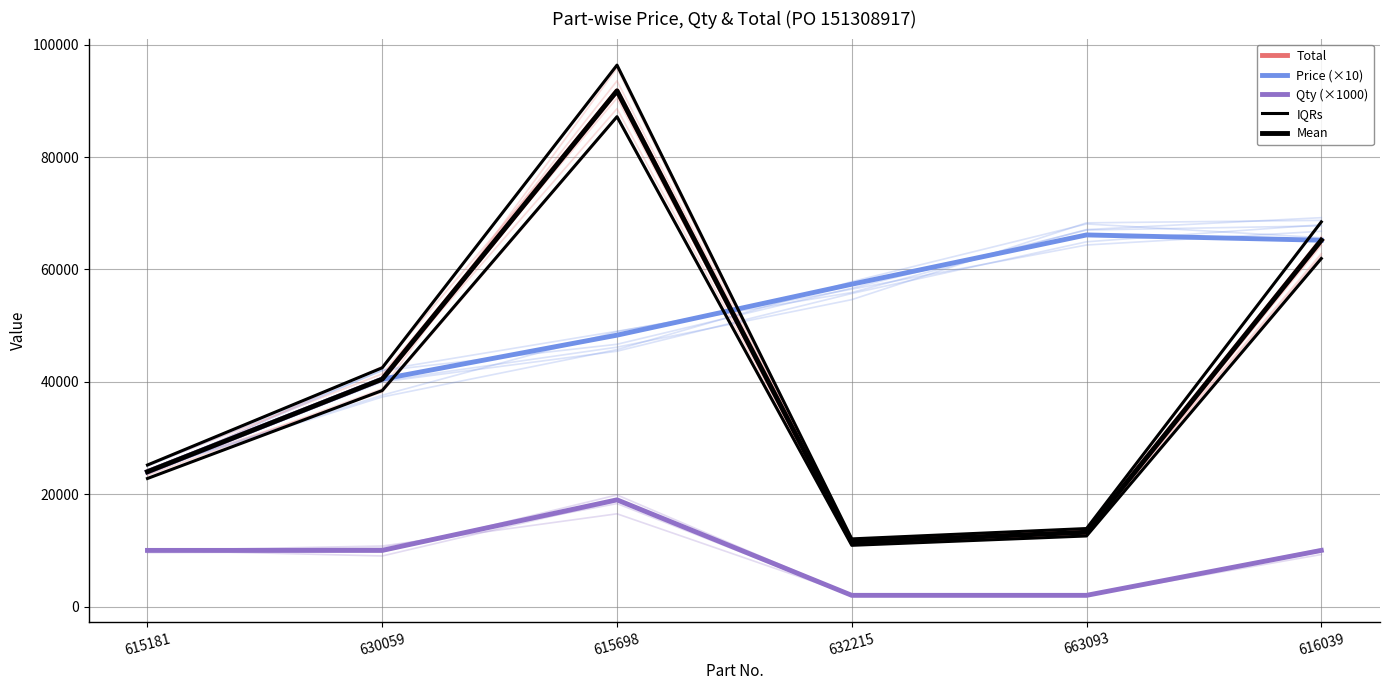

True or false: Qty (×1000) and IQRs intersect in this chart.

False